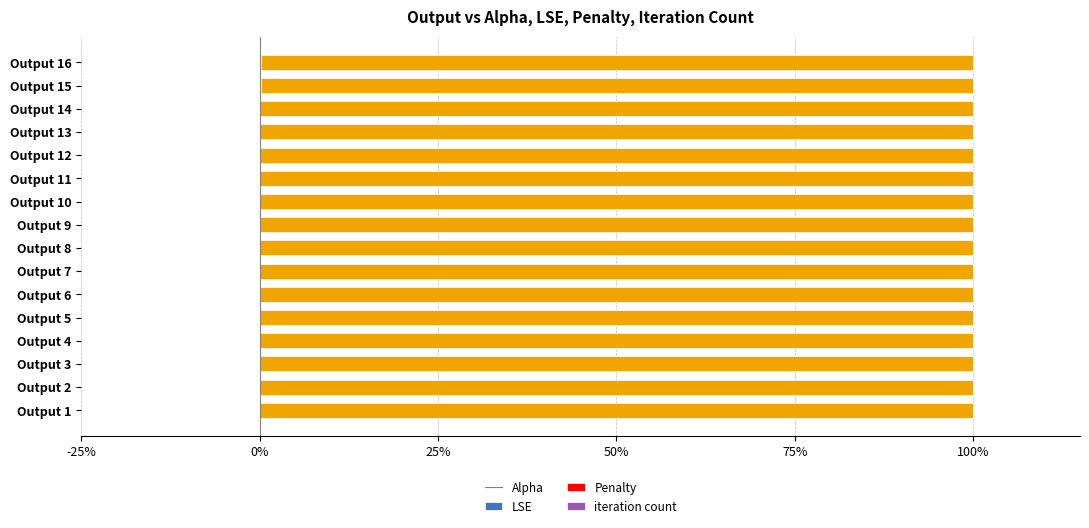

Which series has the largest total across all categories?

iteration count